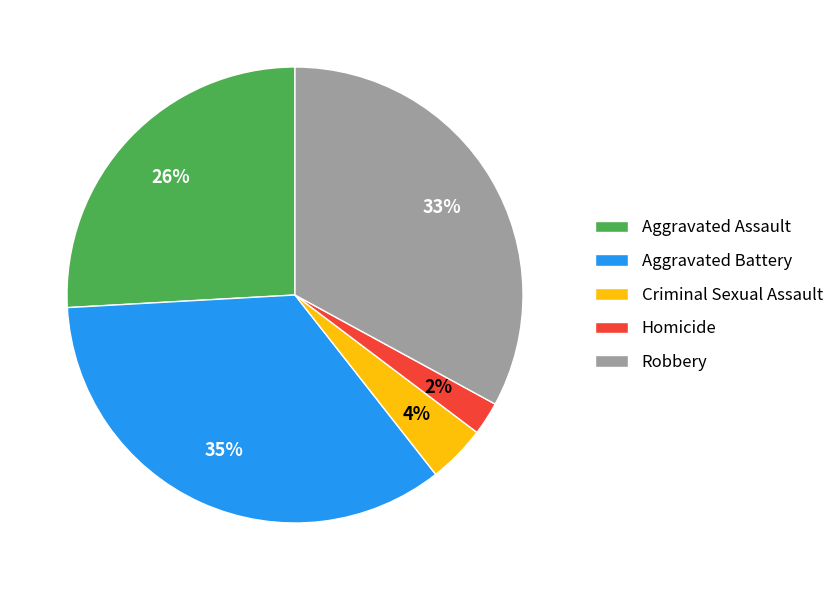

To the nearest percent, what percentage of the pie is Aggravated Battery?

35%